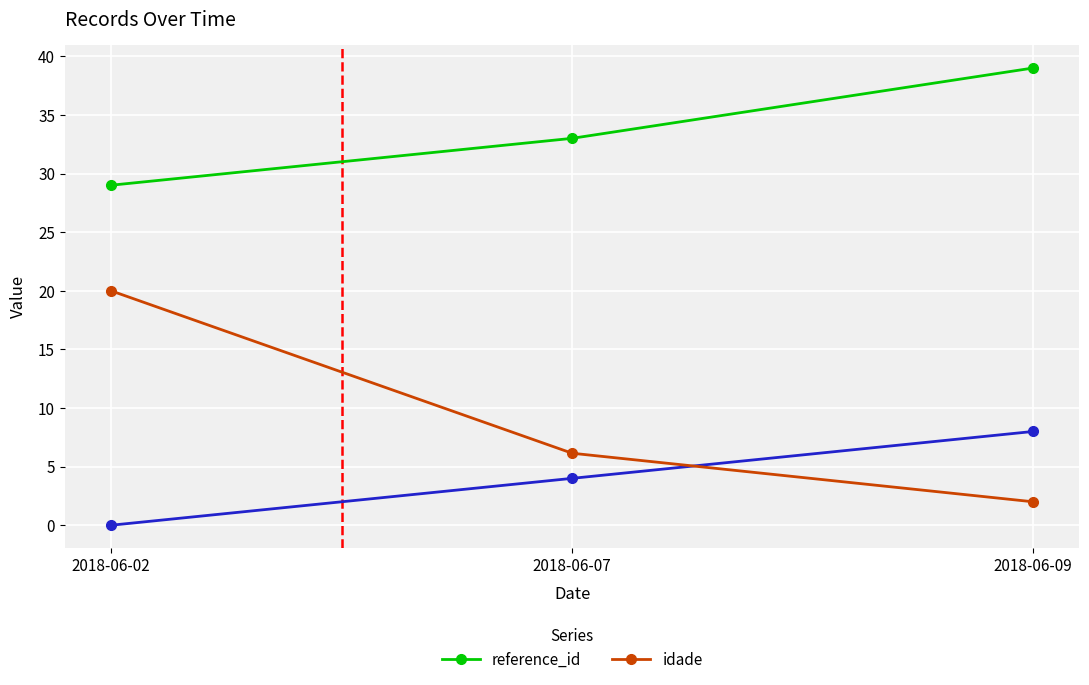

Count the idade values in the range 2 to 20.

3